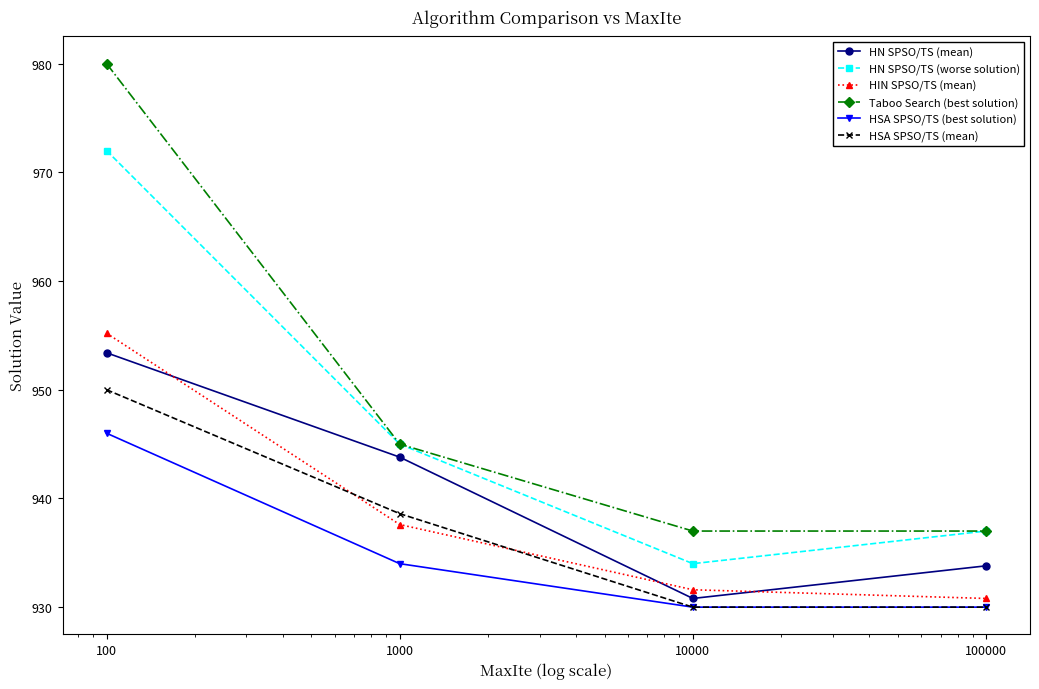

Which series has the largest total across all categories?

Taboo Search (best solution)